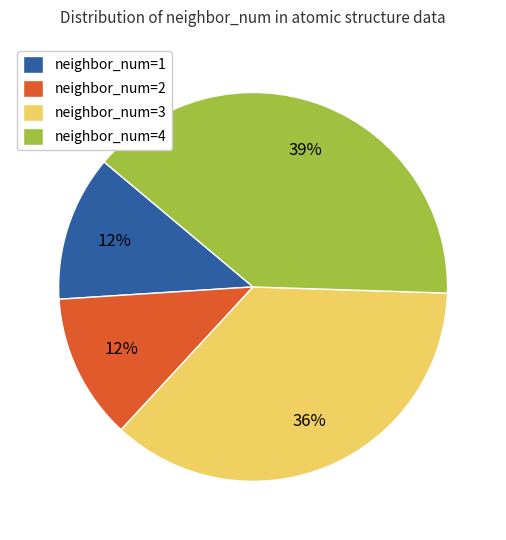

To the nearest percent, what is the difference between the largest and smallest slice percentages?

27%